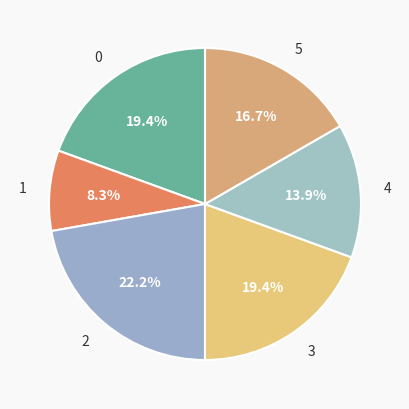

Count the number of slices in the pie.

6